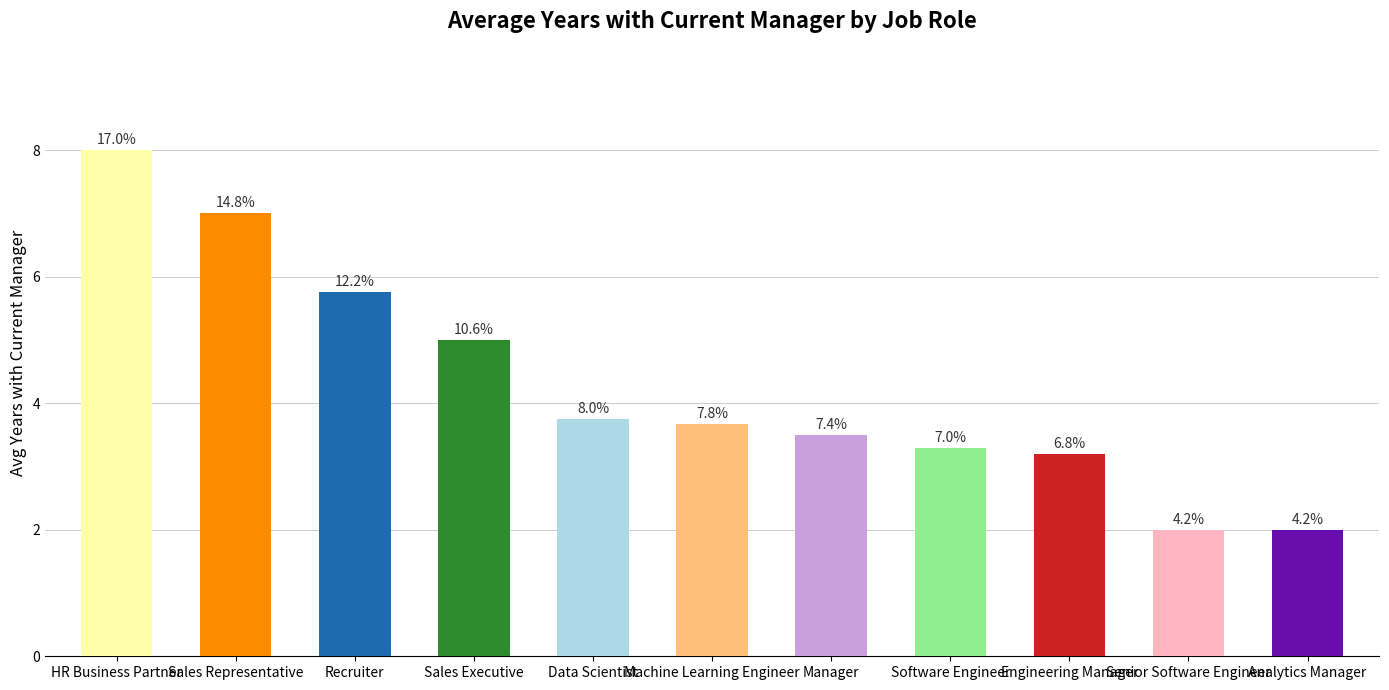

Rank the categories by value from lowest to highest.

Senior Software Engineer, Analytics Manager, Engineering Manager, Software Engineer, Manager, Machine Learning Engineer, Data Scientist, Sales Executive, Recruiter, Sales Representative, HR Business Partner